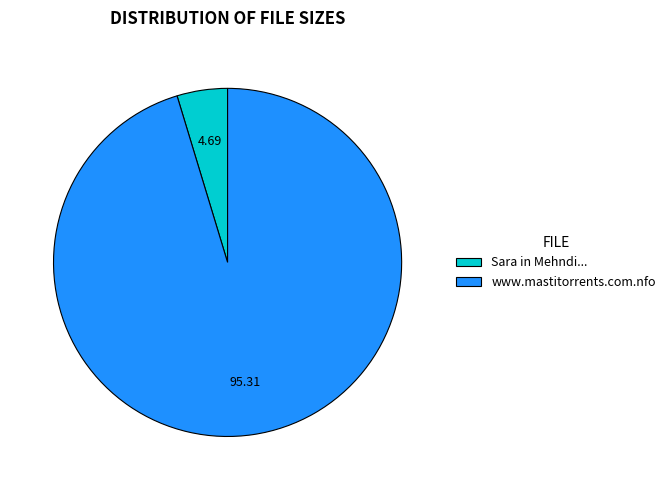

How many slices are in this pie chart?

2